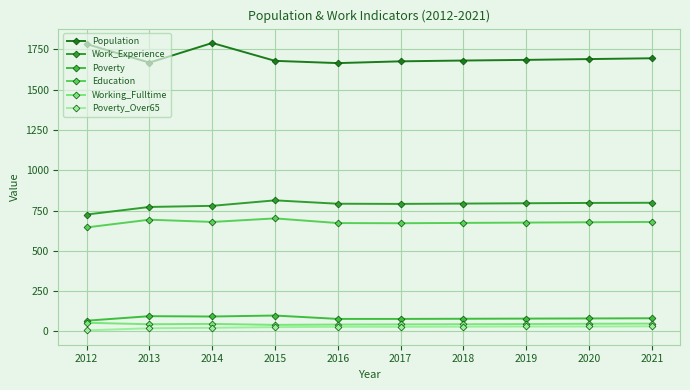

In Population, how many points are lower than both neighbors (excluding endpoints)?

2